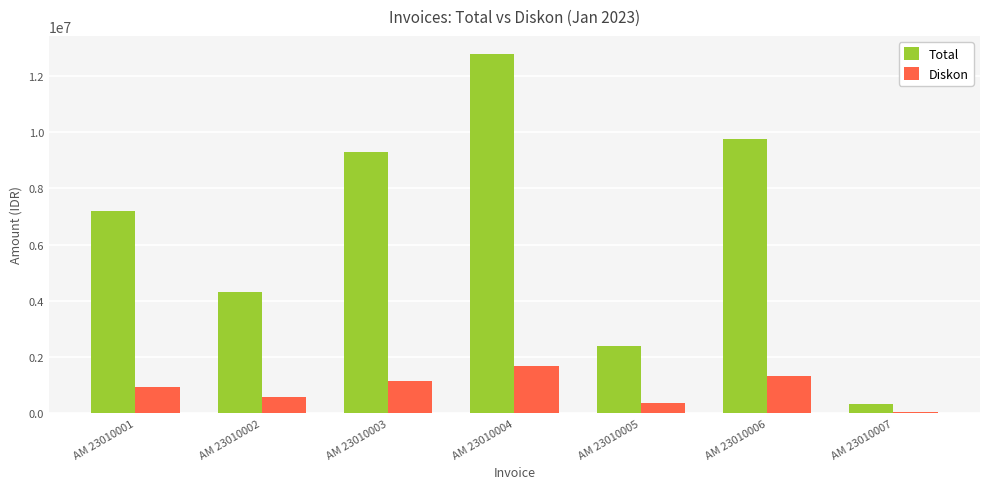

What is the smallest value displayed?

42000